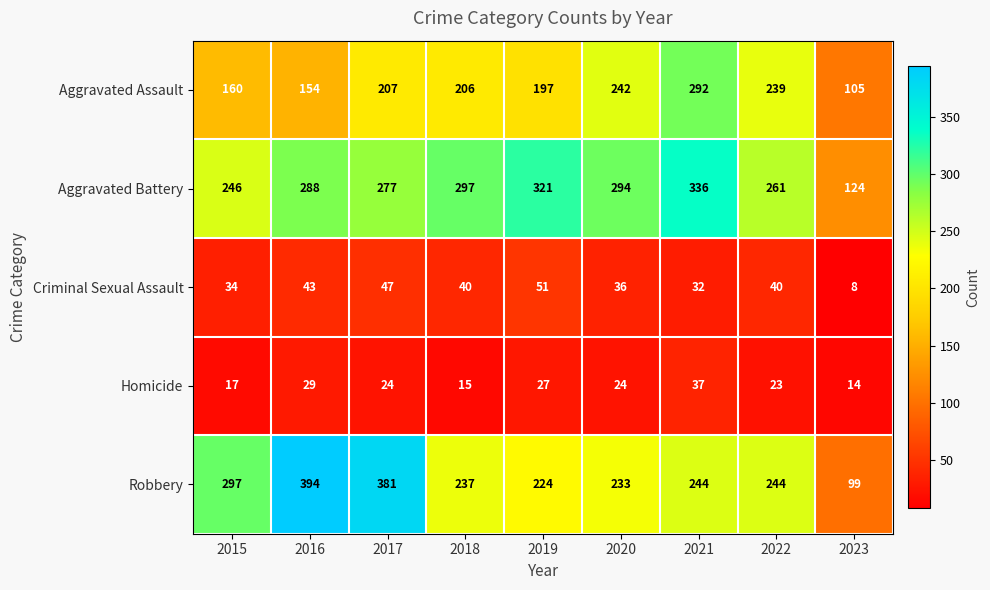

Which category has the lowest value across all series?

2023